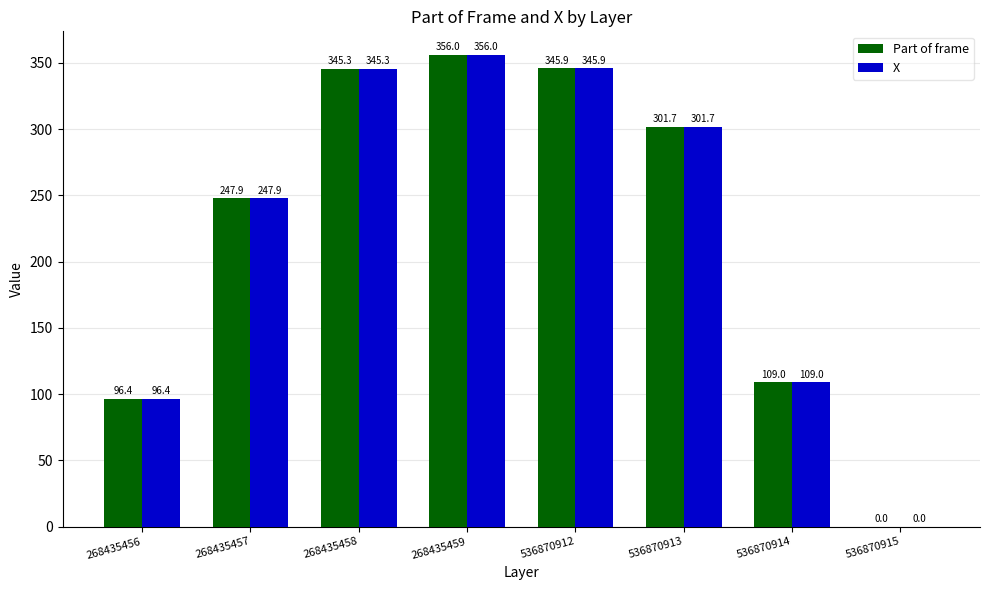

What is the difference between the Part of frame values at 536870914 and 268435459?

247.0